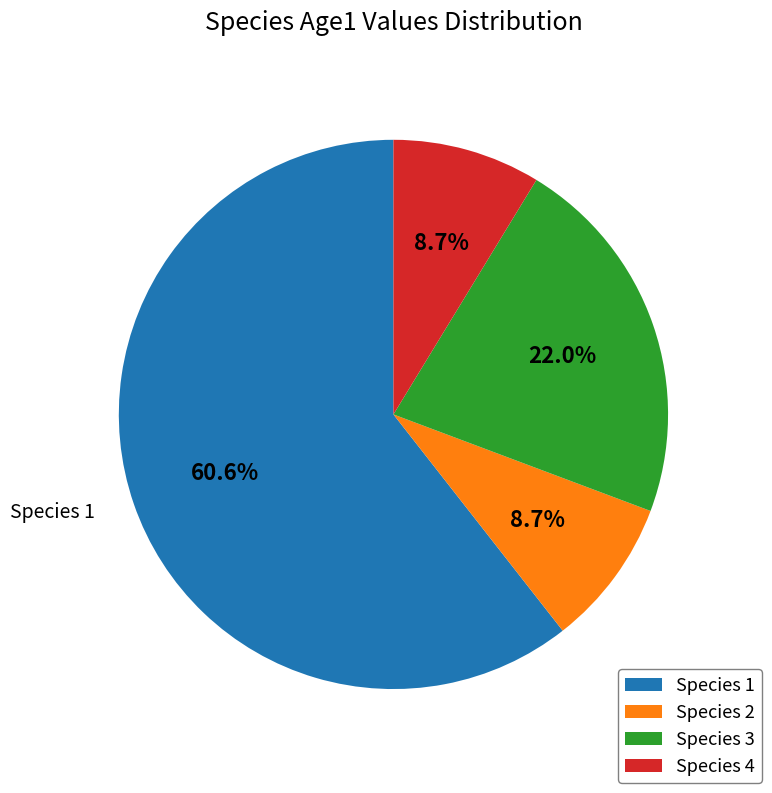

Count the number of slices in the pie.

4